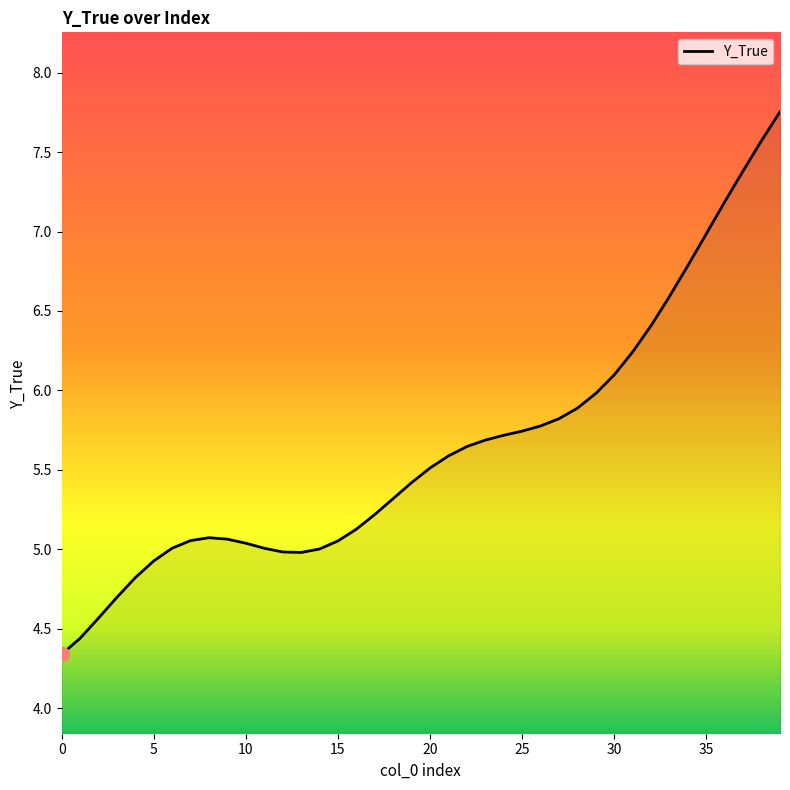

What is the minimum value shown in the chart?

4.3